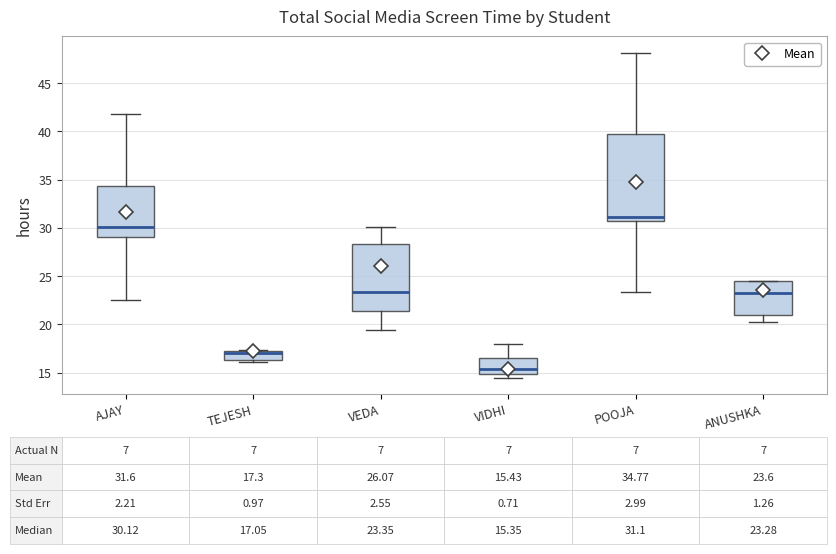

Which box has the highest median line?

POOJA